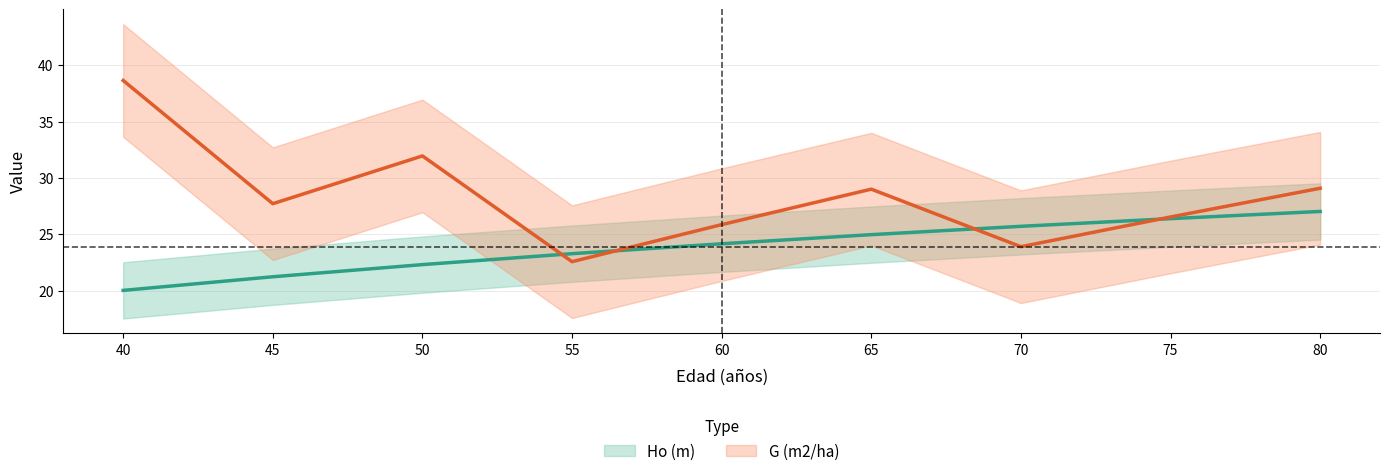

How many lines are shown in the chart?

2